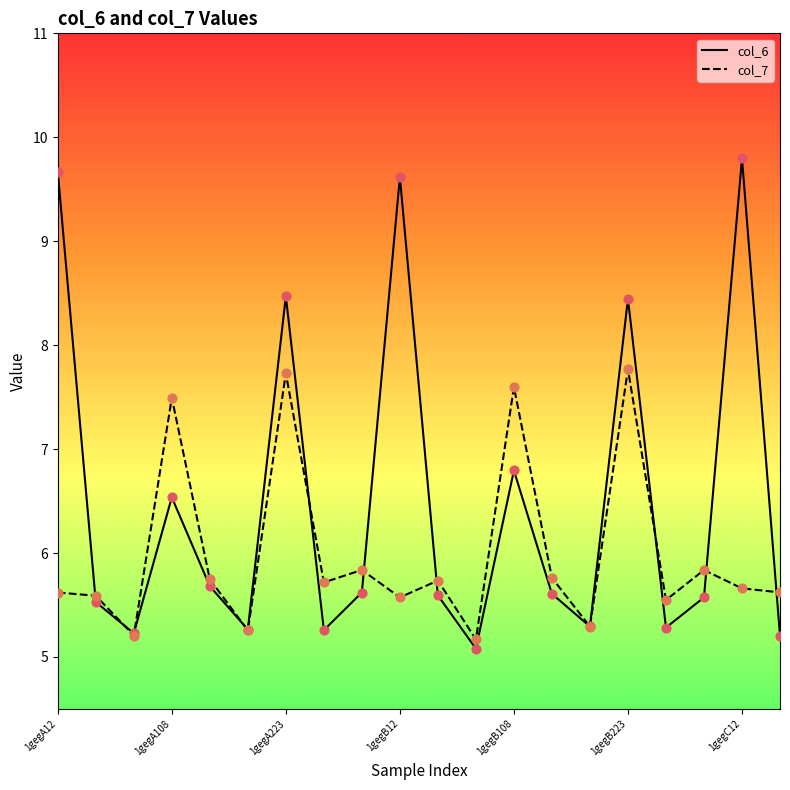

Which series has the largest total across all categories?

col_6